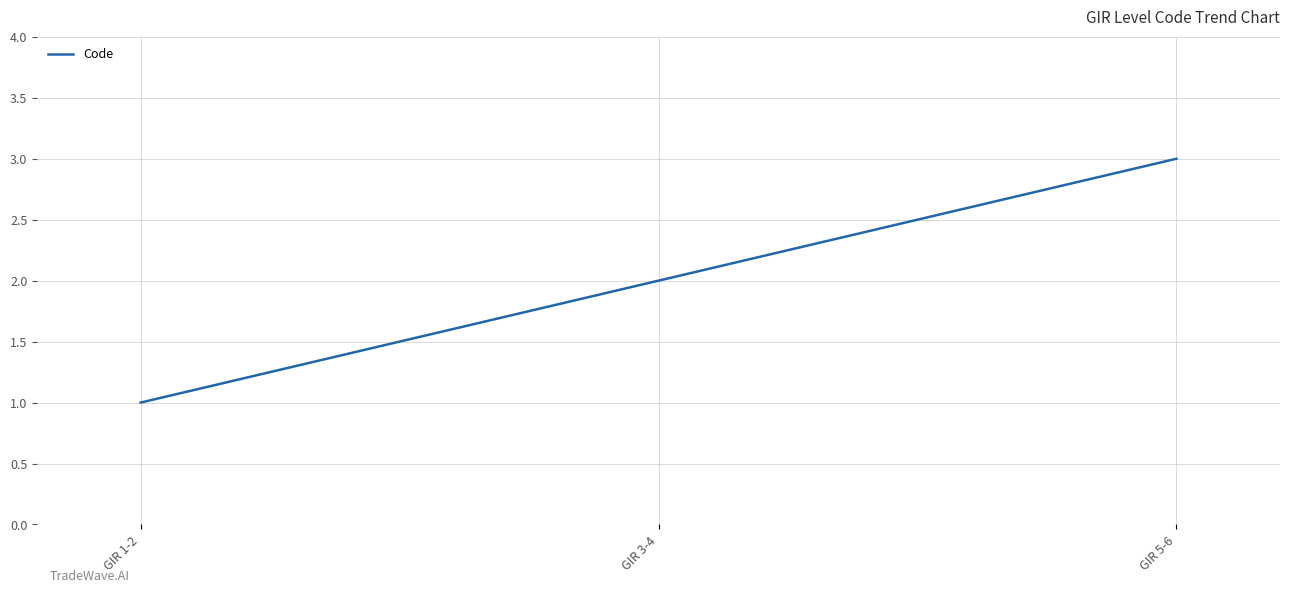

Count the number of data series in this chart.

1